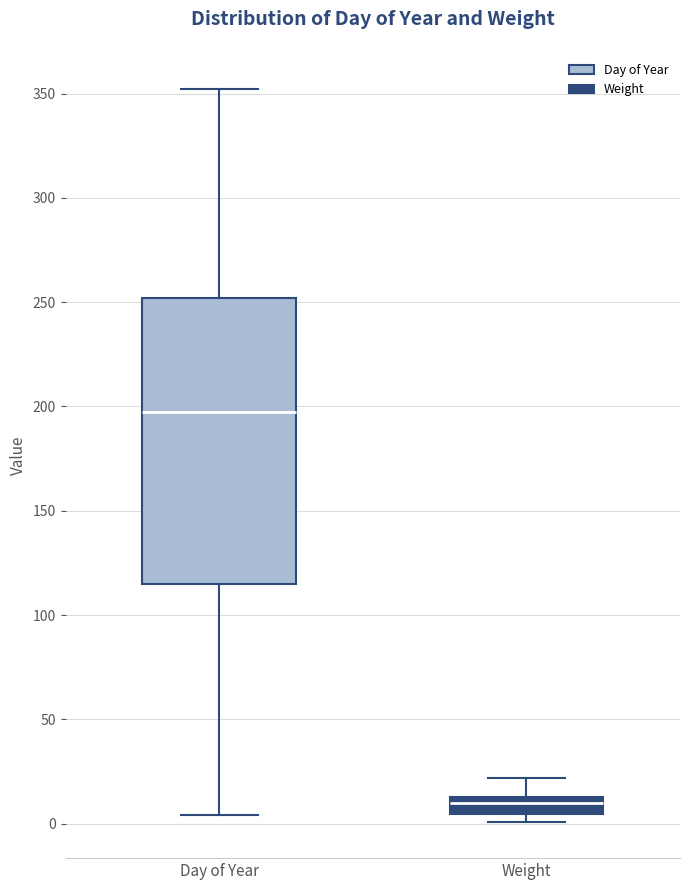

Reading left to right, read every box against the y-axis: the position of its median line, the range the box covers, and the ends of its whiskers. The values are not printed on the chart, so give them approximately, as read against the axis.

Day of Year: median 200, box 115 to 250, whiskers 5 to 350
Weight: median 10, box 5 to 15, whiskers 0 to 20